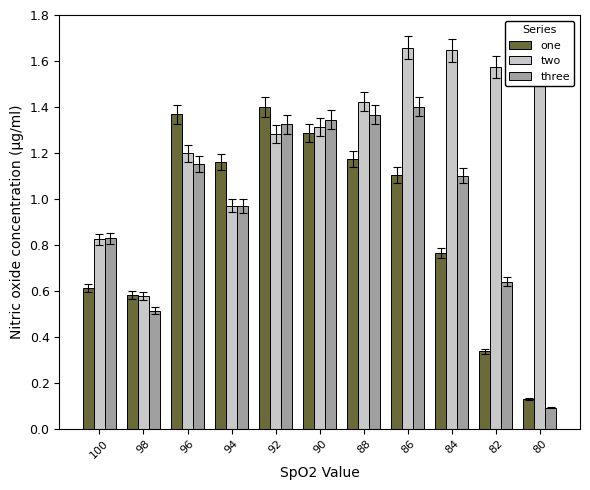

At which label does three reach its minimum?

80